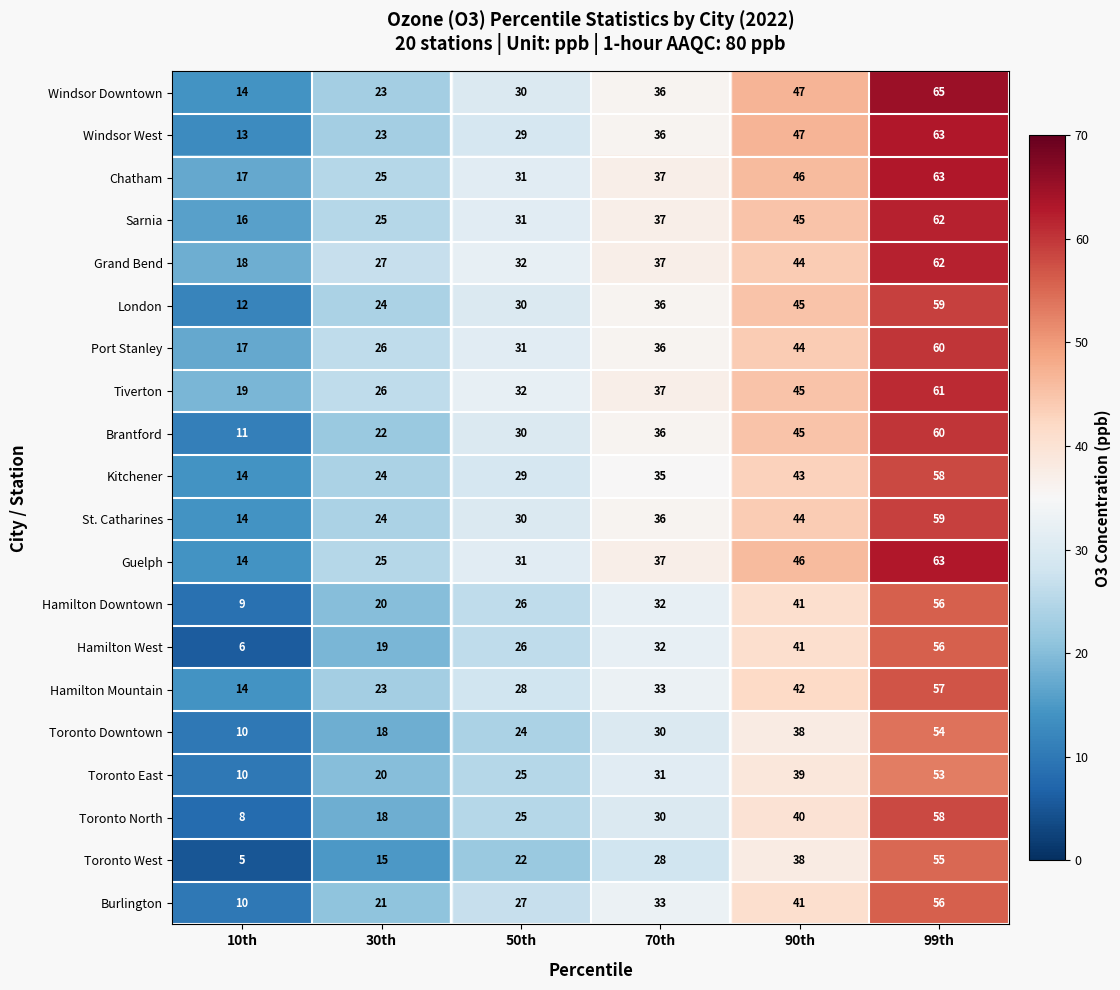

What is the minimum value shown in the chart?

5